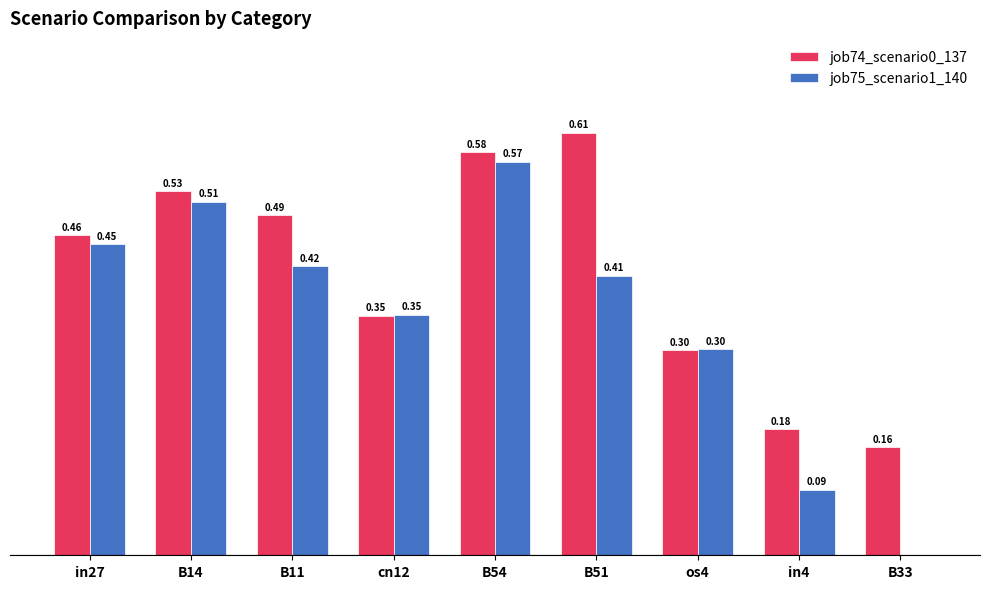

Which series has the largest total across all categories?

job74_scenario0_137